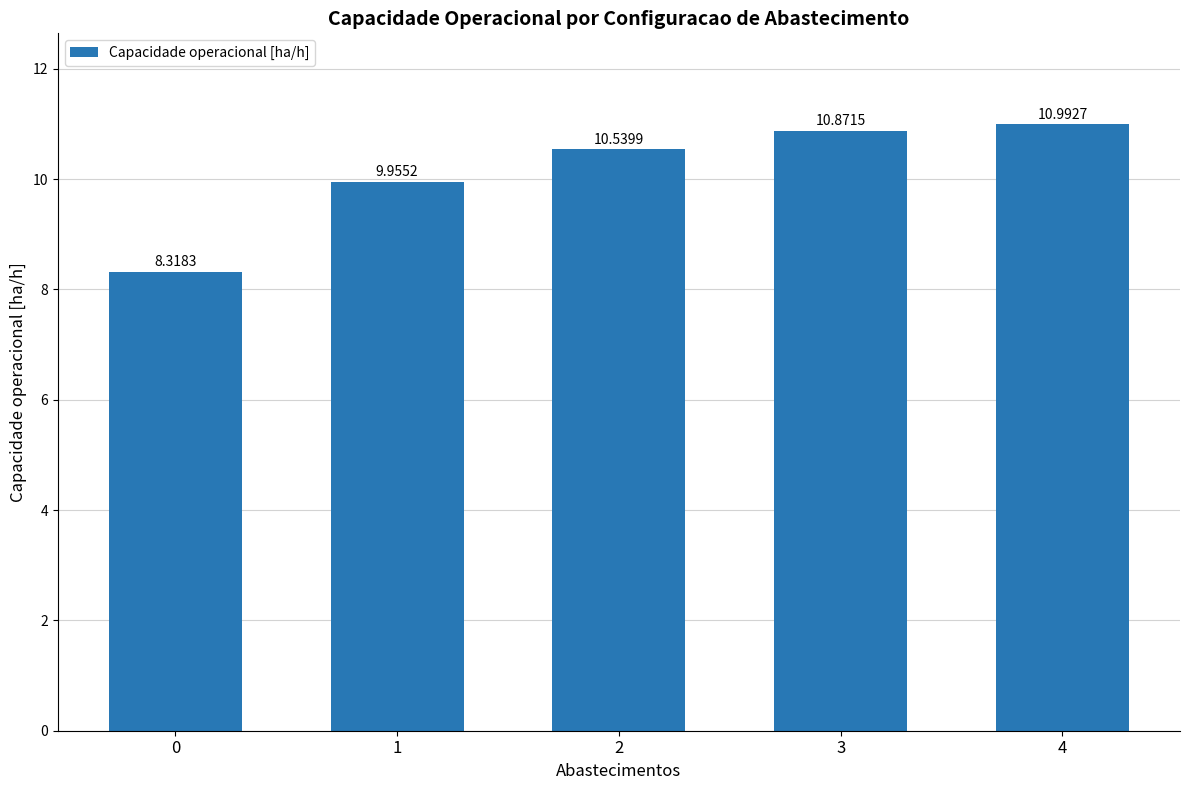

What is the change in value from 0 to 4?

+2.7